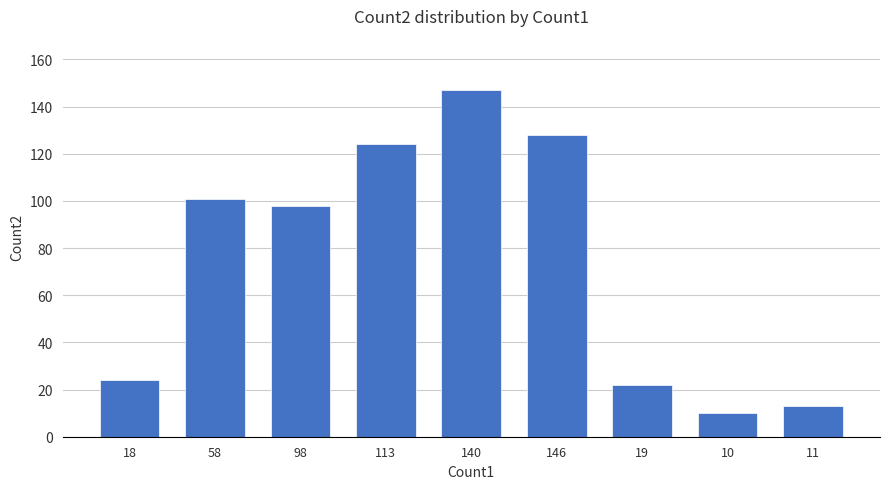

What is the change in value from 140 to 19?

-125